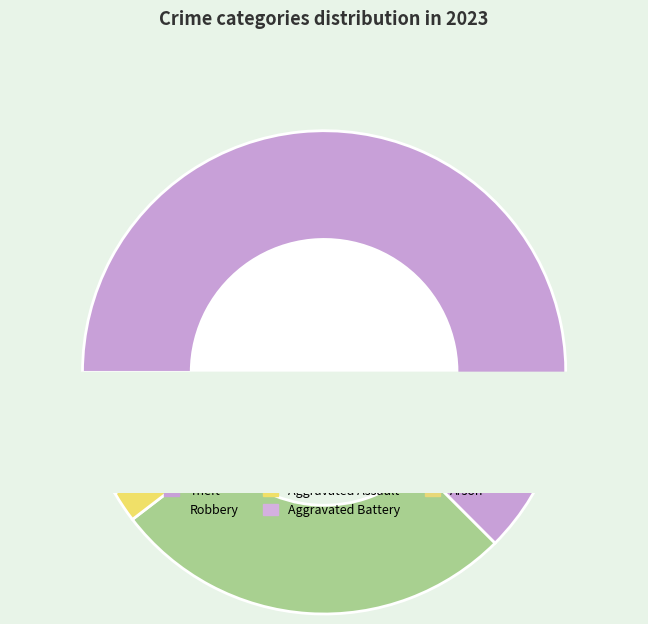

What percentage is the Theft slice, to the nearest percent?

62%